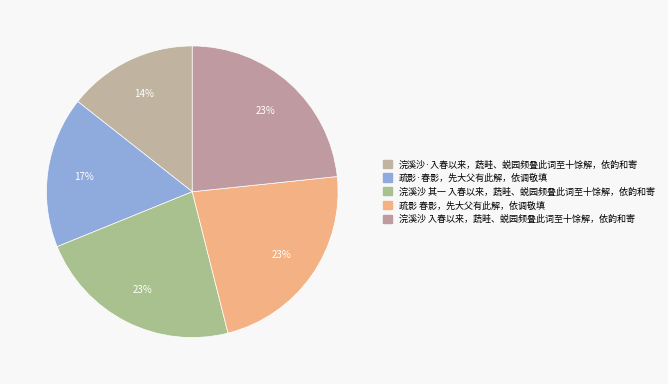

How many slices are in this pie chart?

5